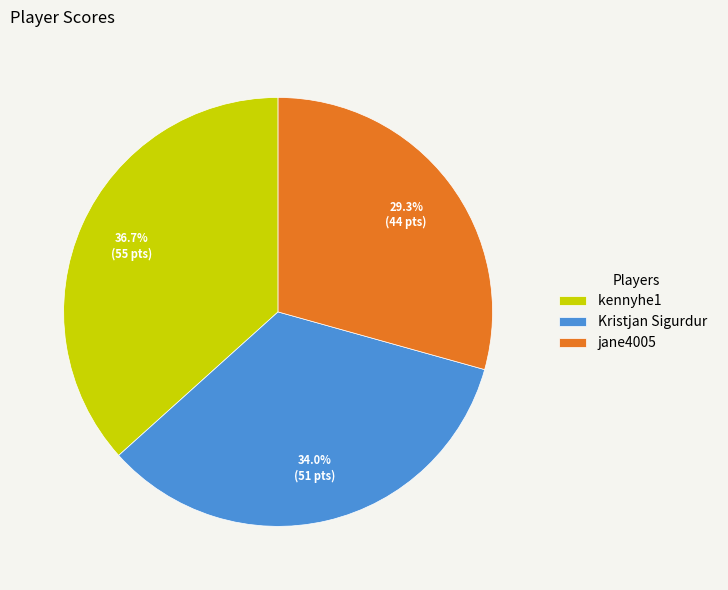

True or false: kennyhe1 accounts for 23% of the total.

False